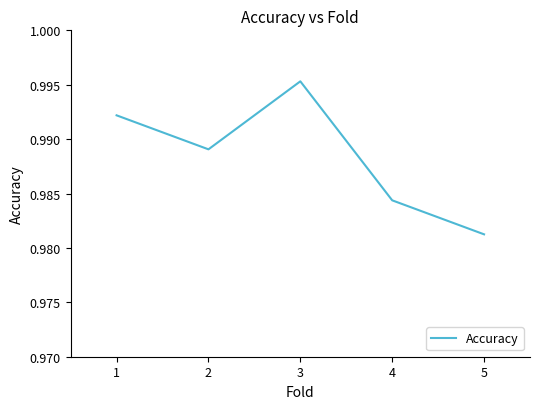

List the labels in order of value, smallest first.

5, 4, 2, 1, 3